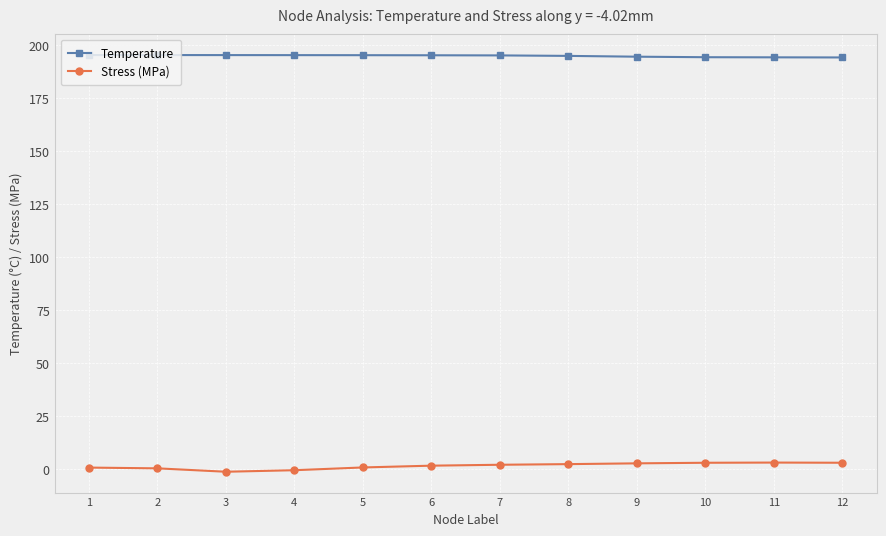

Is it true that Temperature equals 99.8 at 5?

False